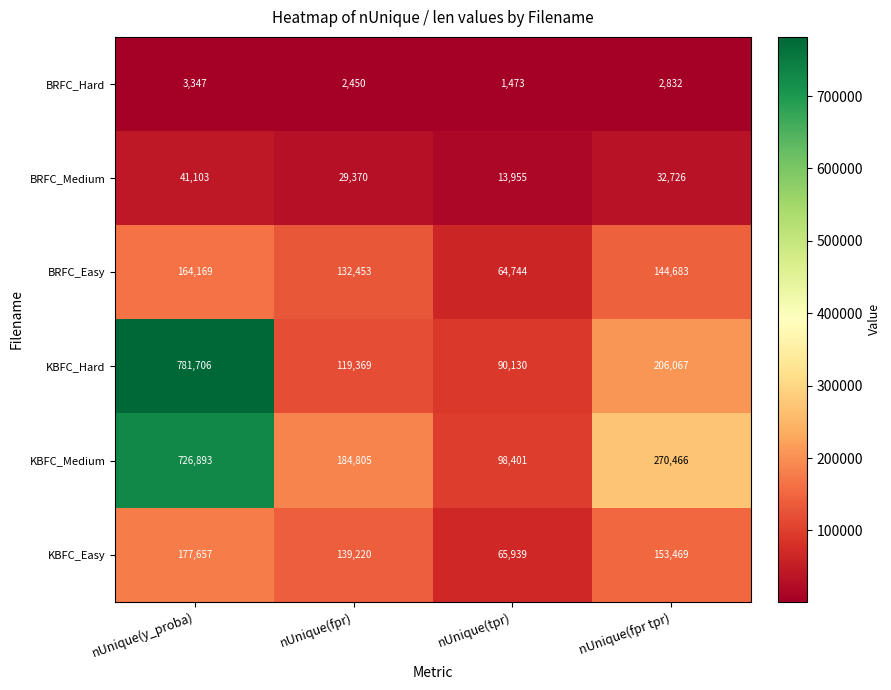

Reading left to right, transcribe all the data shown in this chart.

BRFC_Hard: nUnique(y_proba)=3347	nUnique(fpr)=2450	nUnique(tpr)=1473	nUnique(fpr tpr)=2832
BRFC_Medium: nUnique(y_proba)=41103	nUnique(fpr)=29370	nUnique(tpr)=13955	nUnique(fpr tpr)=32726
BRFC_Easy: nUnique(y_proba)=164169	nUnique(fpr)=132453	nUnique(tpr)=64744	nUnique(fpr tpr)=144683
KBFC_Hard: nUnique(y_proba)=781706	nUnique(fpr)=119369	nUnique(tpr)=90130	nUnique(fpr tpr)=206067
KBFC_Medium: nUnique(y_proba)=726893	nUnique(fpr)=184805	nUnique(tpr)=98401	nUnique(fpr tpr)=270466
KBFC_Easy: nUnique(y_proba)=177657	nUnique(fpr)=139220	nUnique(tpr)=65939	nUnique(fpr tpr)=153469